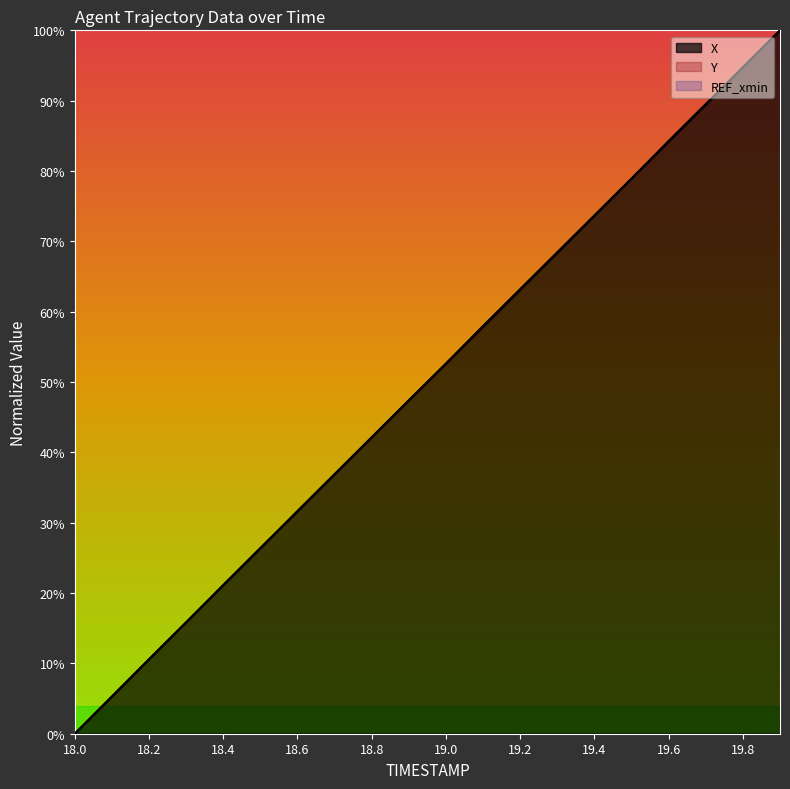

What is the average value of the X series?

50.0